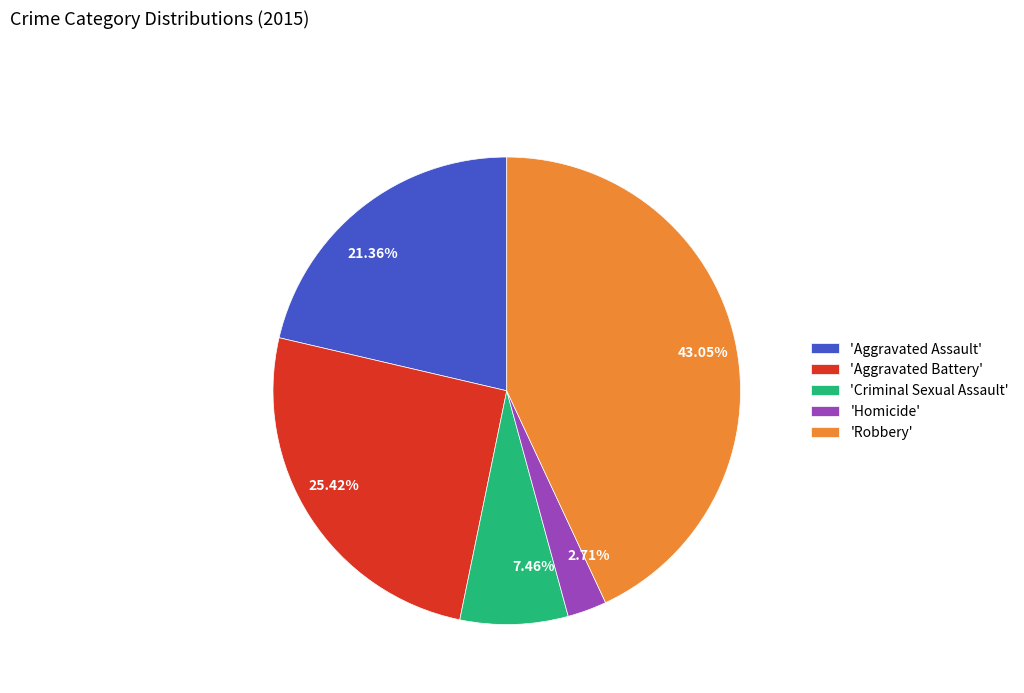

Is there any slice that represents more than half of the pie?

No